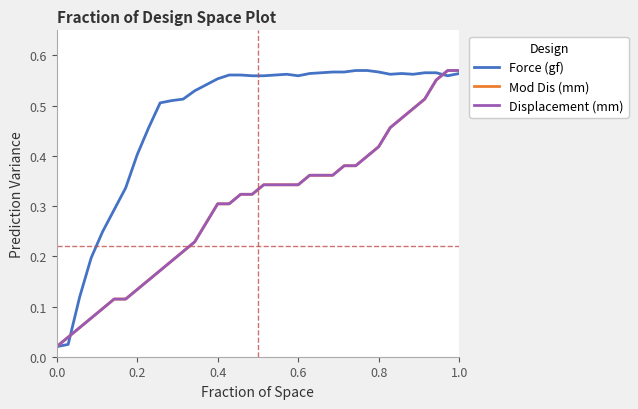

Is this an area chart (filled region under the line)?

No